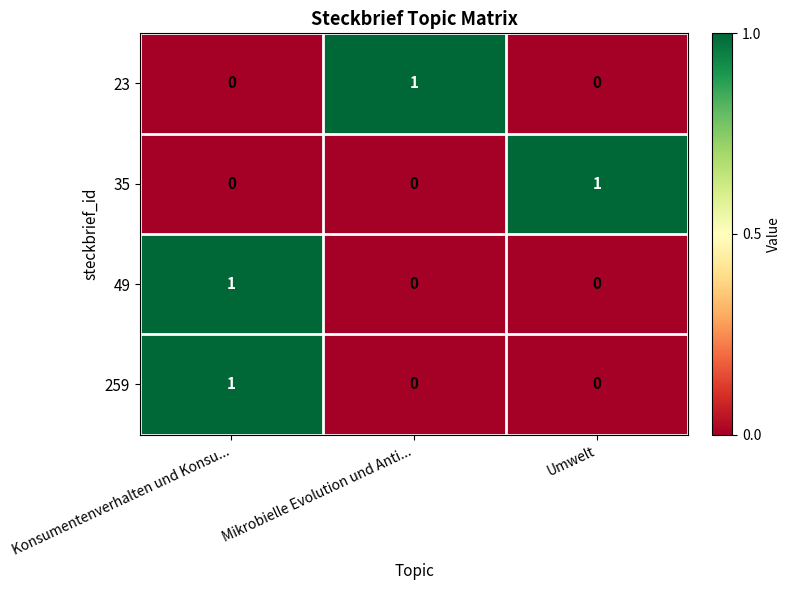

At which category is the sum across all series the highest?

Konsumentenverhalten und Konsu...